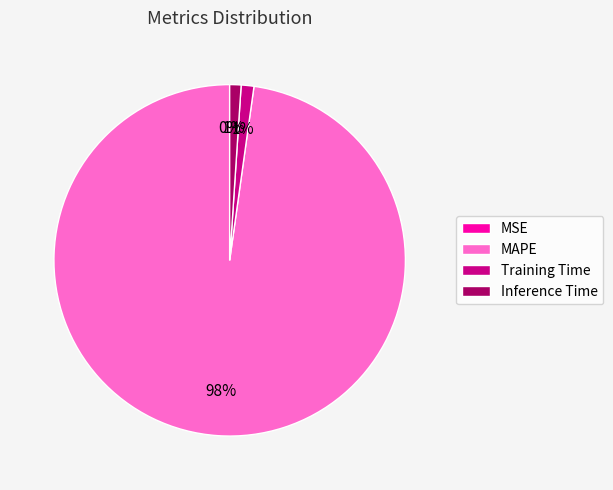

To the nearest percent, what is the combined percentage of Inference Time and Training Time?

2%